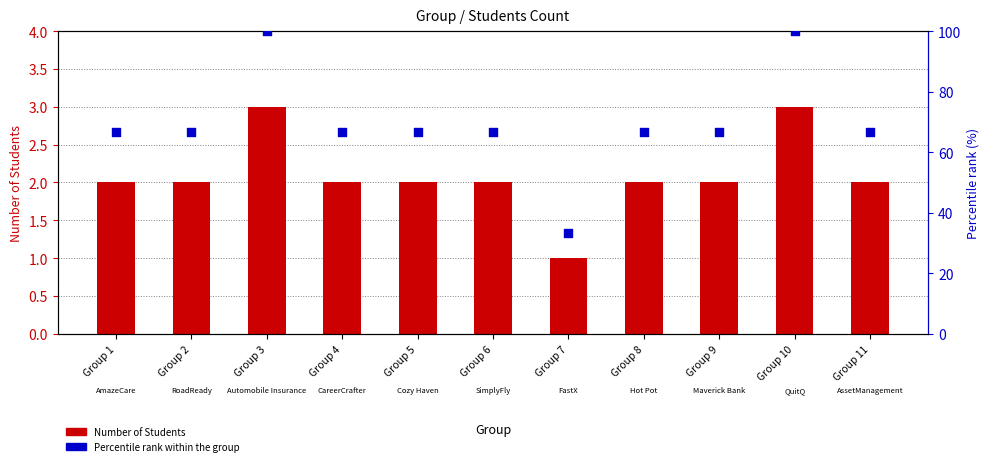

What is the total value across all series at Group 7?

34.3